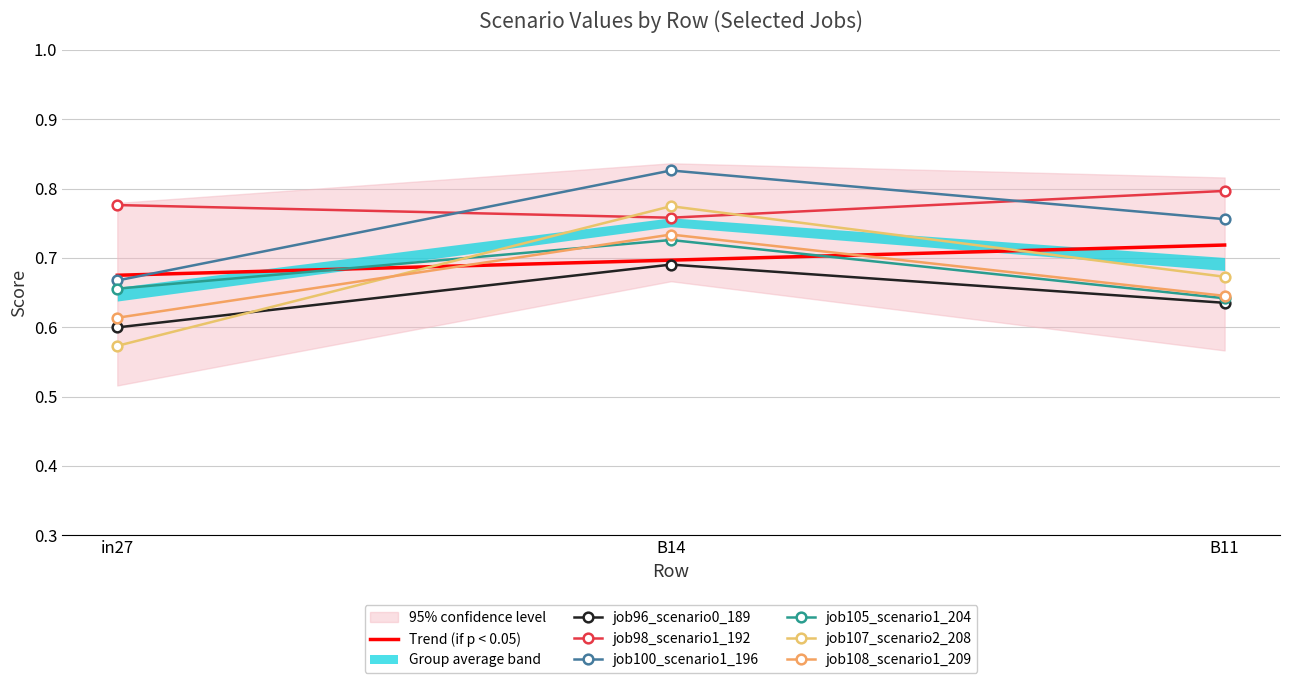

Reading left to right, list all the values displayed in this chart.

job96_scenario0_189: in27=0.6	B14=0.7	B11=0.6
job98_scenario1_192: in27=0.8	B14=0.8	B11=0.8
job100_scenario1_196: in27=0.7	B14=0.8	B11=0.8
job105_scenario1_204: in27=0.7	B14=0.7	B11=0.6
job107_scenario2_208: in27=0.6	B14=0.8	B11=0.7
job108_scenario1_209: in27=0.6	B14=0.7	B11=0.6